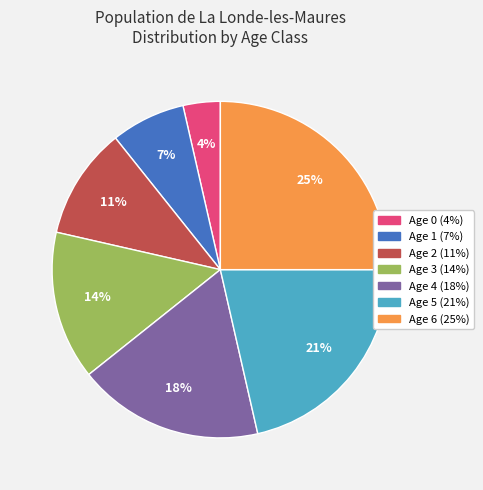

The Age 2 slice represents 11% of the pie. True or false?

True